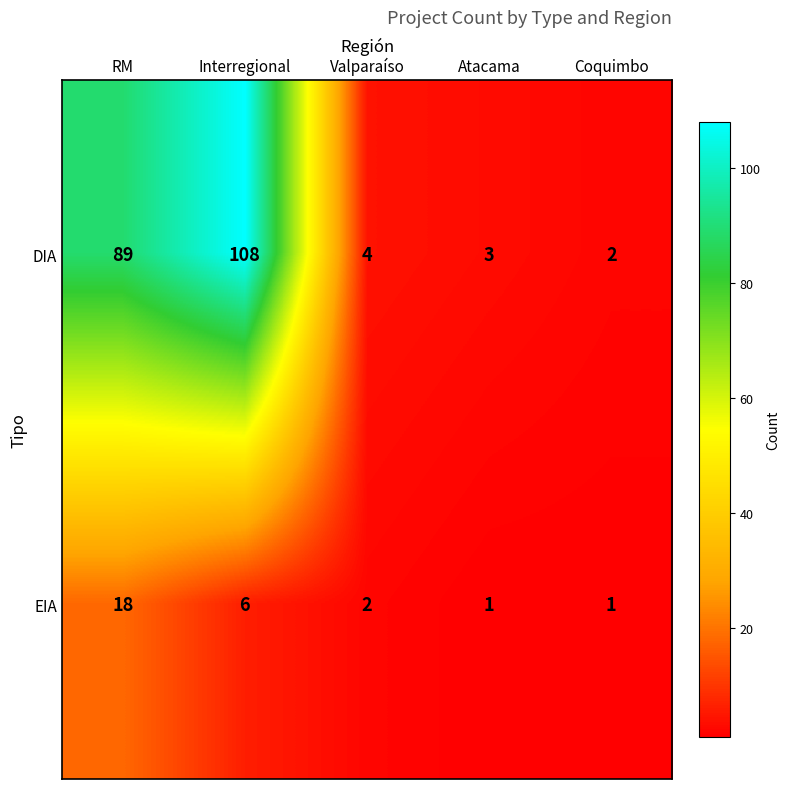

True or false: EIA has a value of 2 at Valparaíso.

True